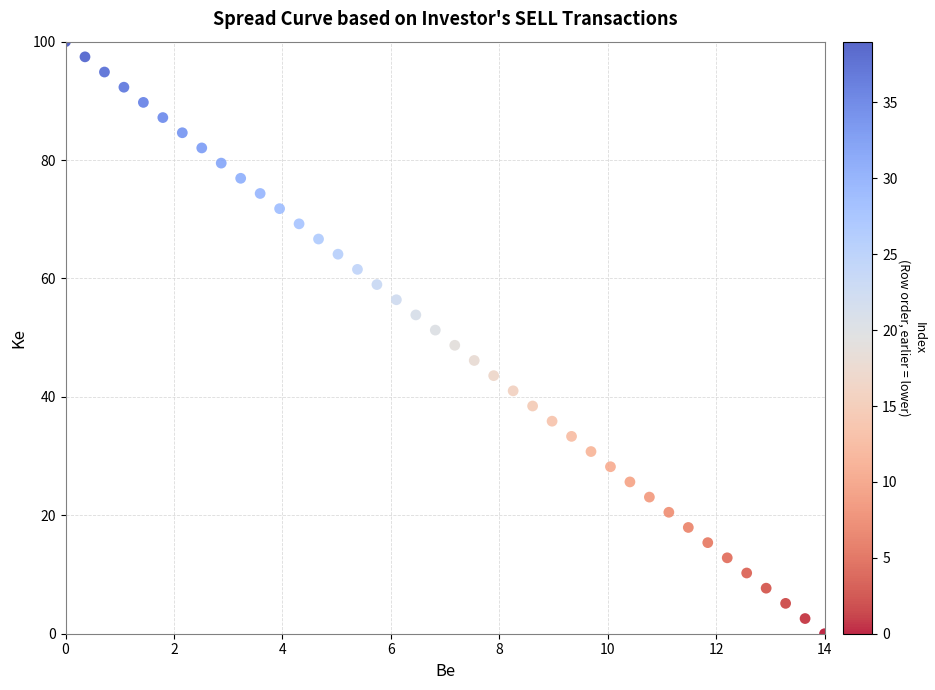

What is the range of X values (max minus min)?

14.0